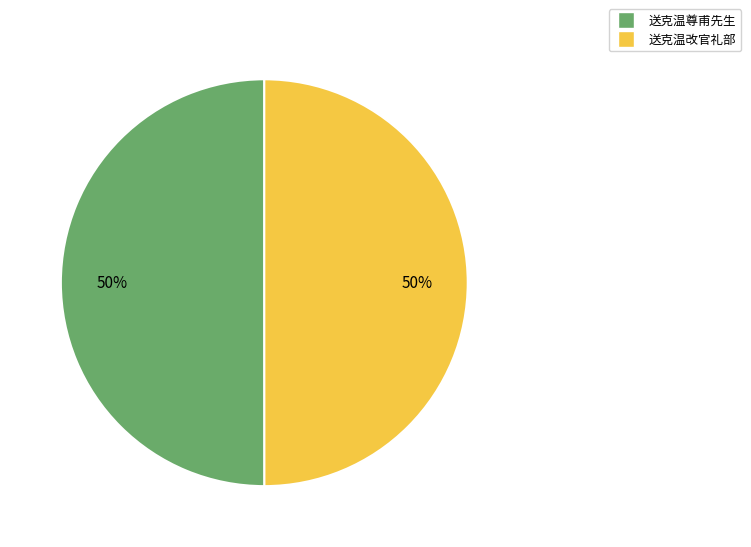

Count the number of slices in the pie.

2